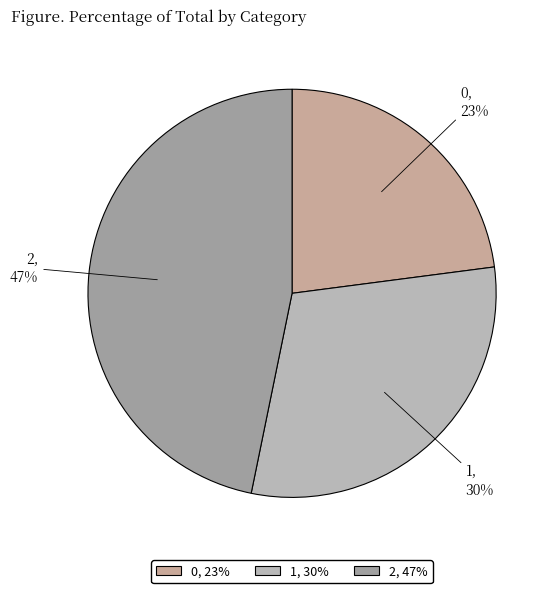

Count the number of slices in the pie.

3